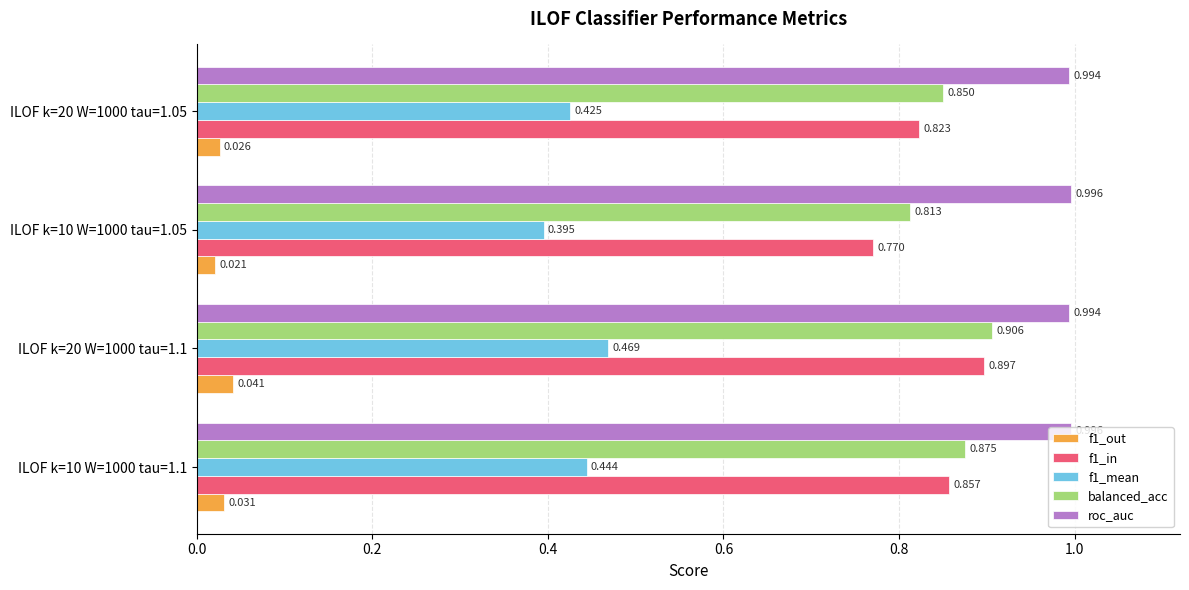

Rank the series by their maximum value, from highest to lowest.

roc_auc, balanced_acc, f1_in, f1_mean, f1_out